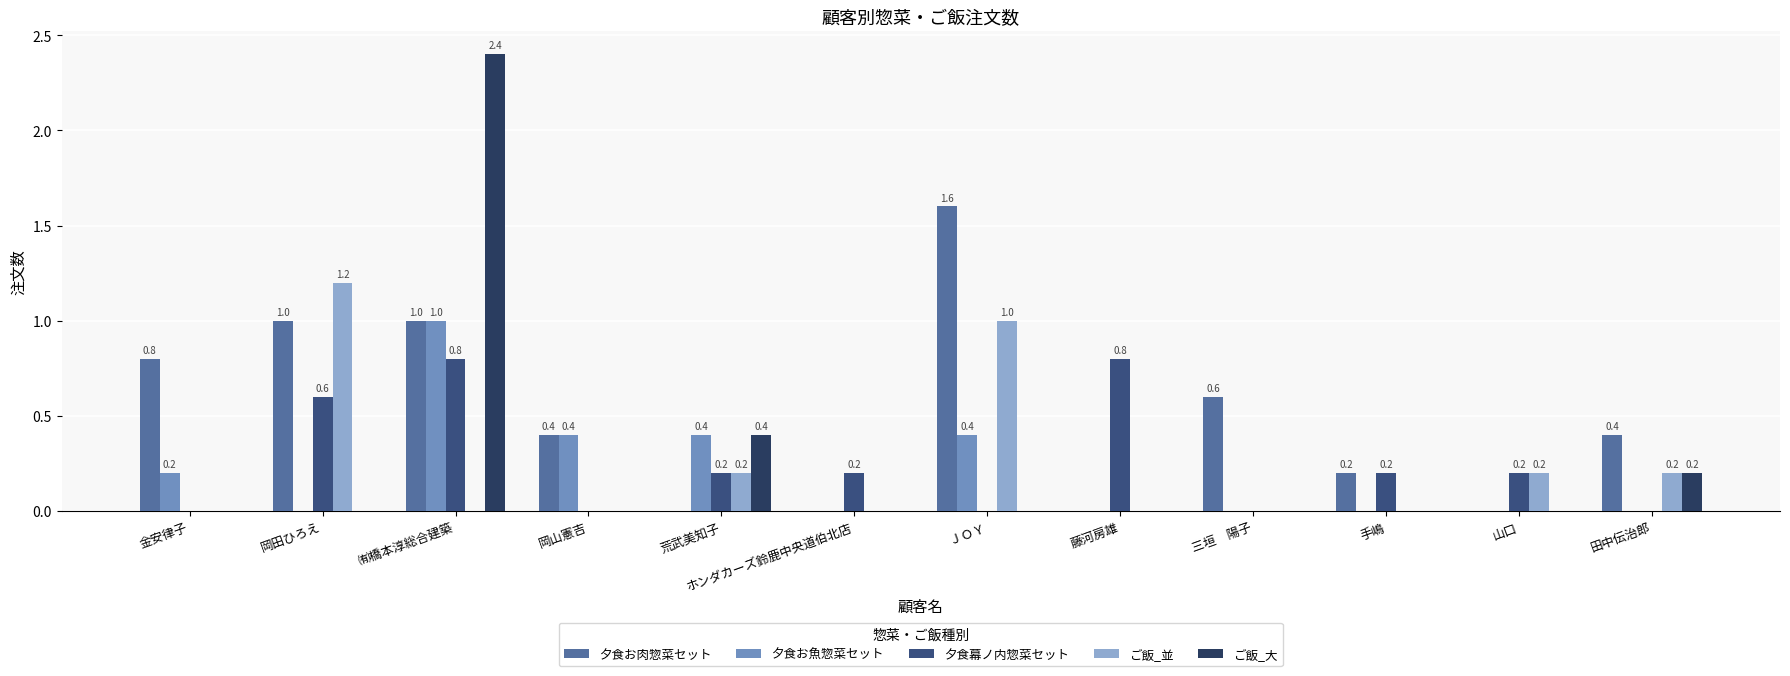

What is the greatest value displayed?

2.4